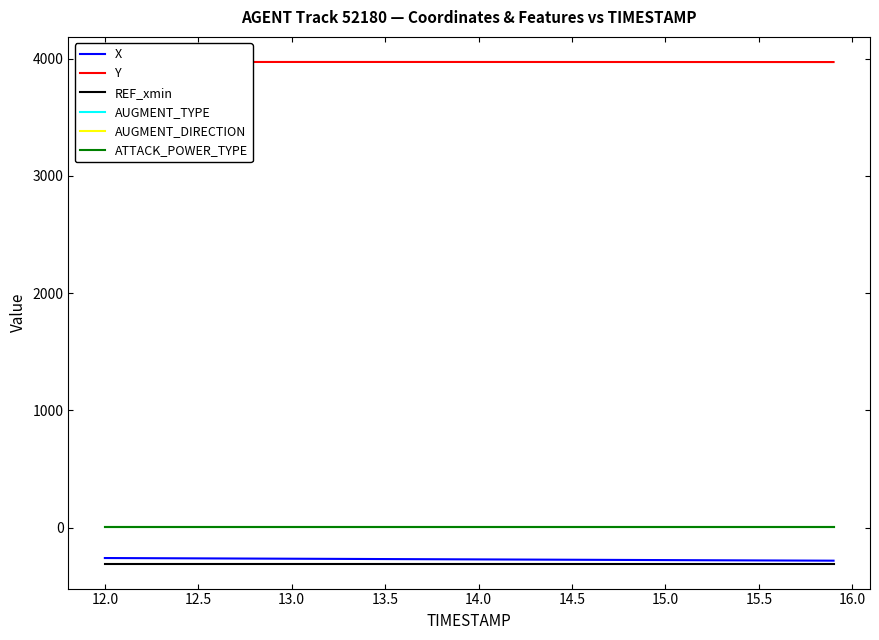

Does the chart have visible grid lines?

No